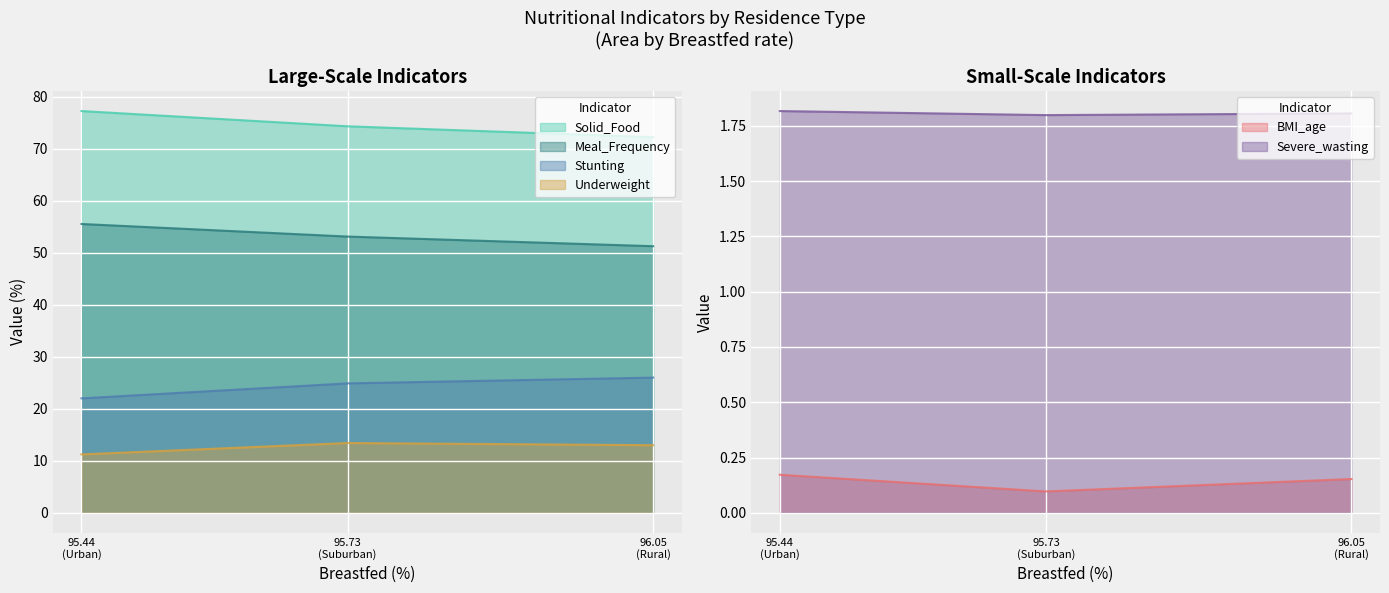

What is the highest value of the Meal_Frequency series?

55.5